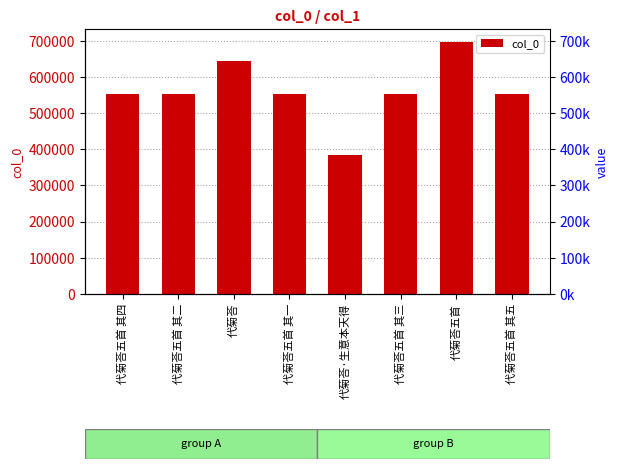

Reading right to left, what are all the values shown in this chart?

554238	697655	554236	385422	554234	644766	554235	554237